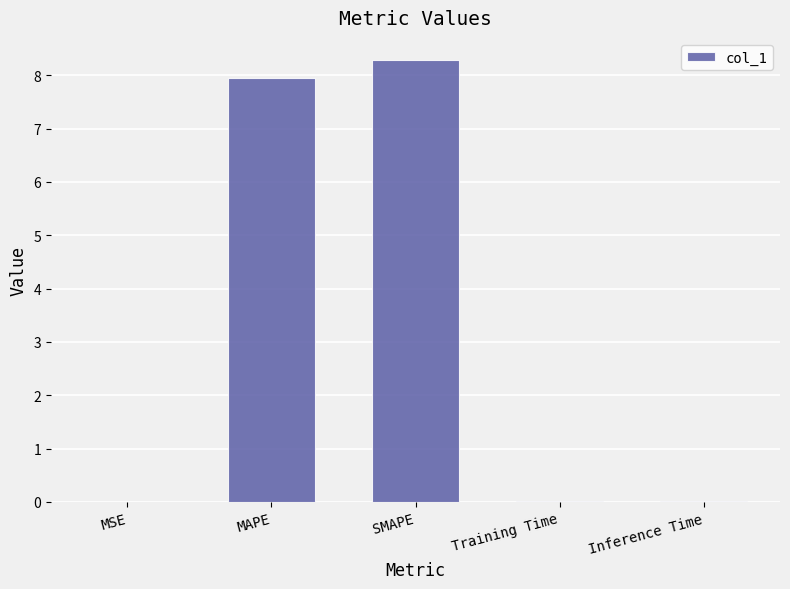

Which category has the highest value across all series?

SMAPE